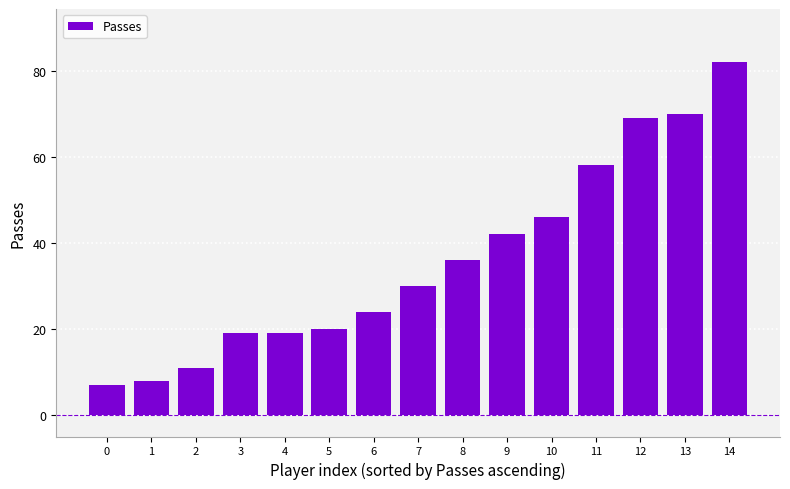

Is it true that the value at 0 is 7?

True